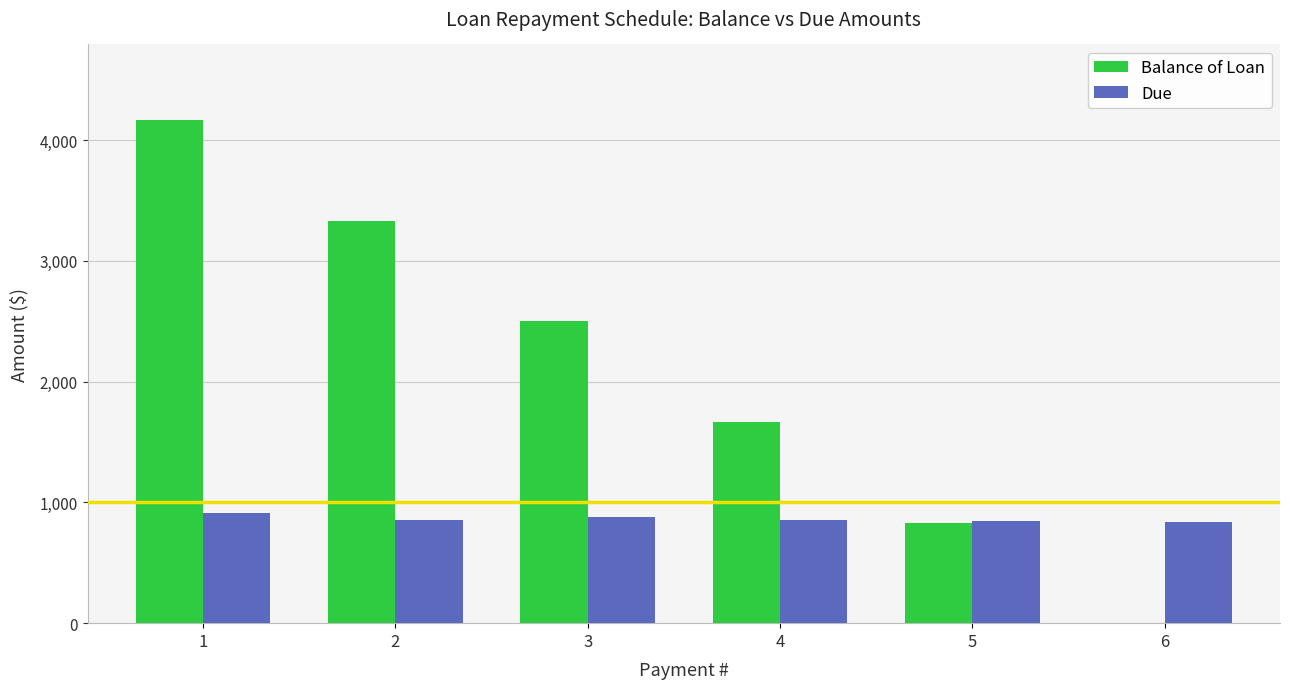

What is the total value across all series at 4?

2525.0